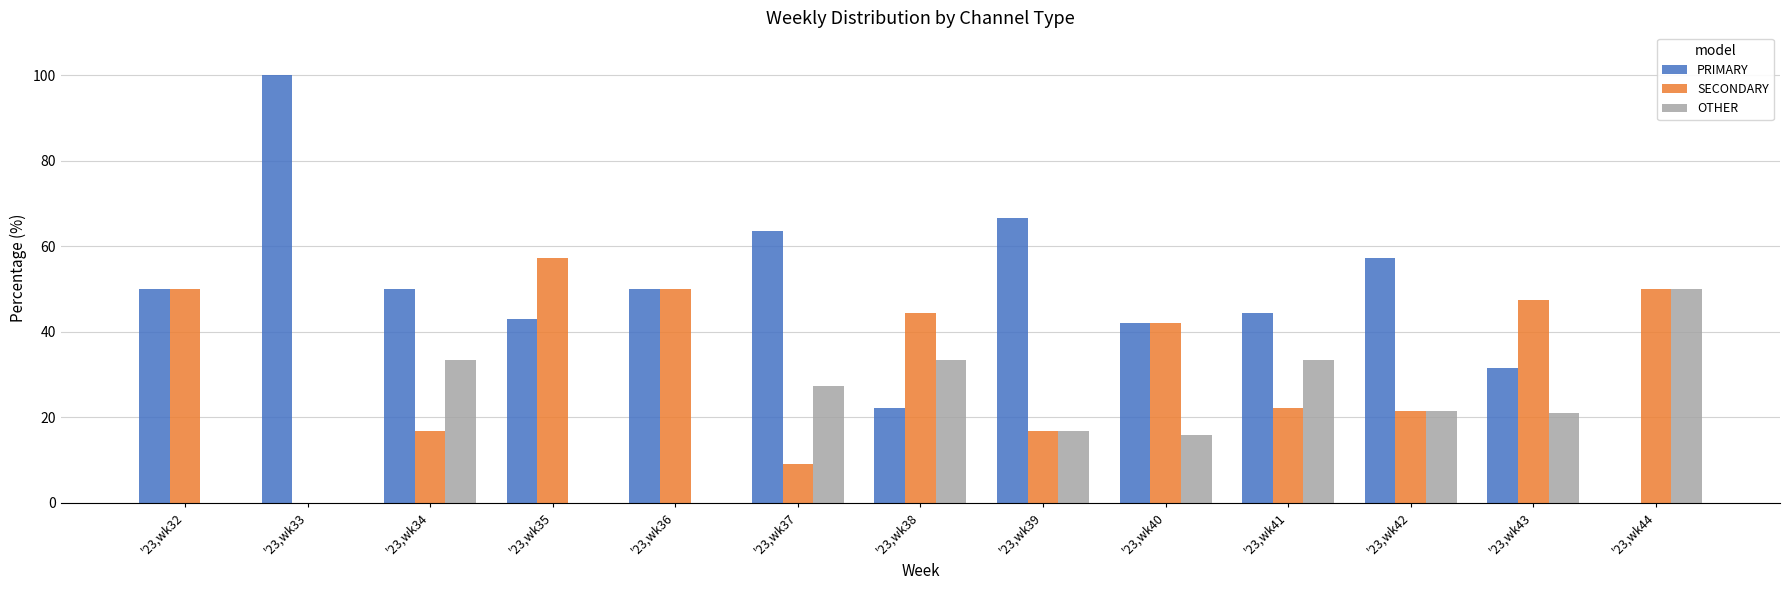

The value of OTHER at '23,wk44 is 23.0. True or false?

False